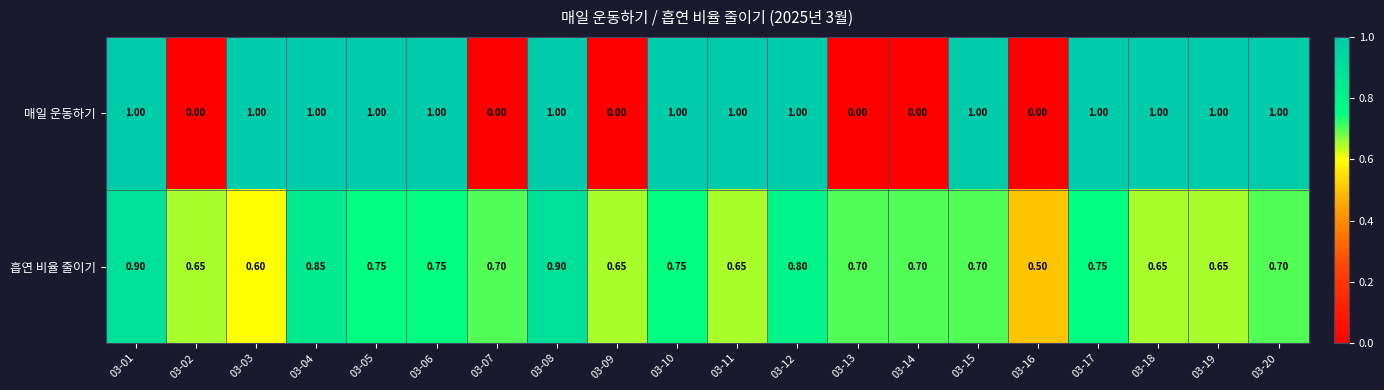

Count the number of data series in this chart.

2